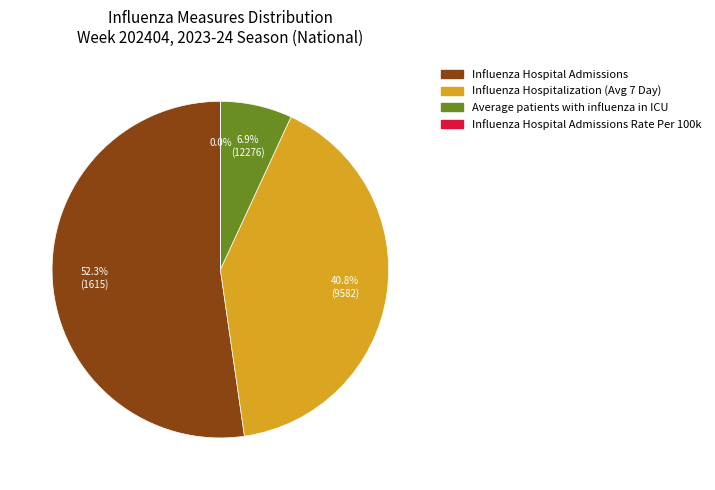

What percentage is the Average patients with influenza in ICU slice, to the nearest percent?

7%